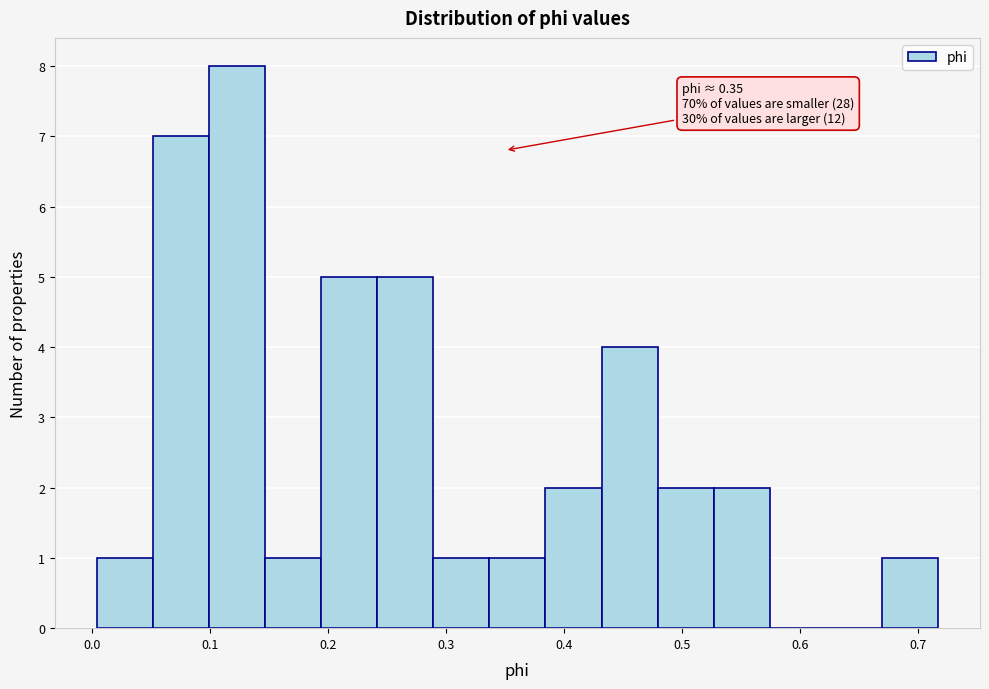

Over which range of the x-axis is the bar tallest?

0.10 to 0.15